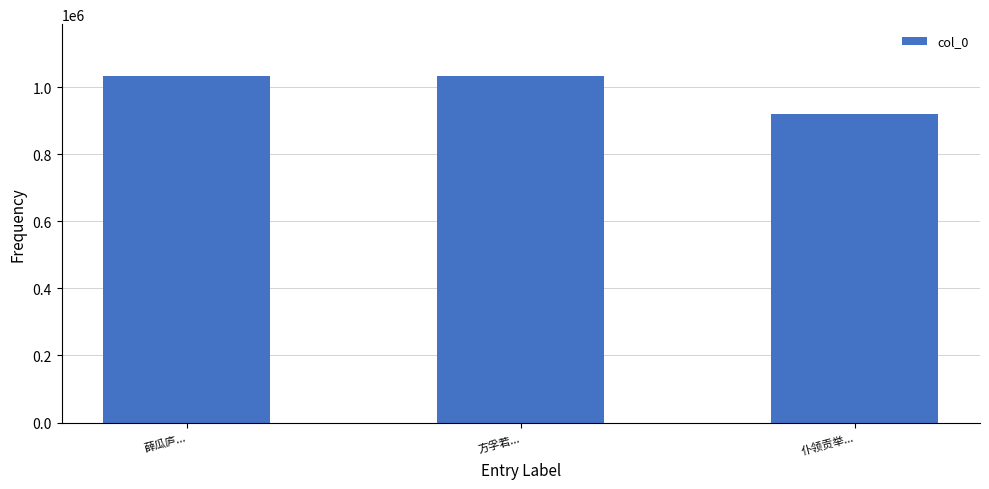

What is the difference between the values at 薛瓜庐... and 方孚若...?

514